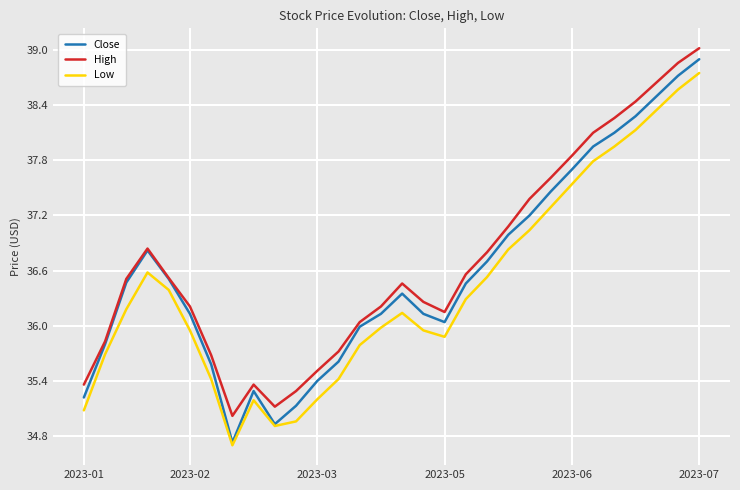

Which series has the widest spread of values?

Close